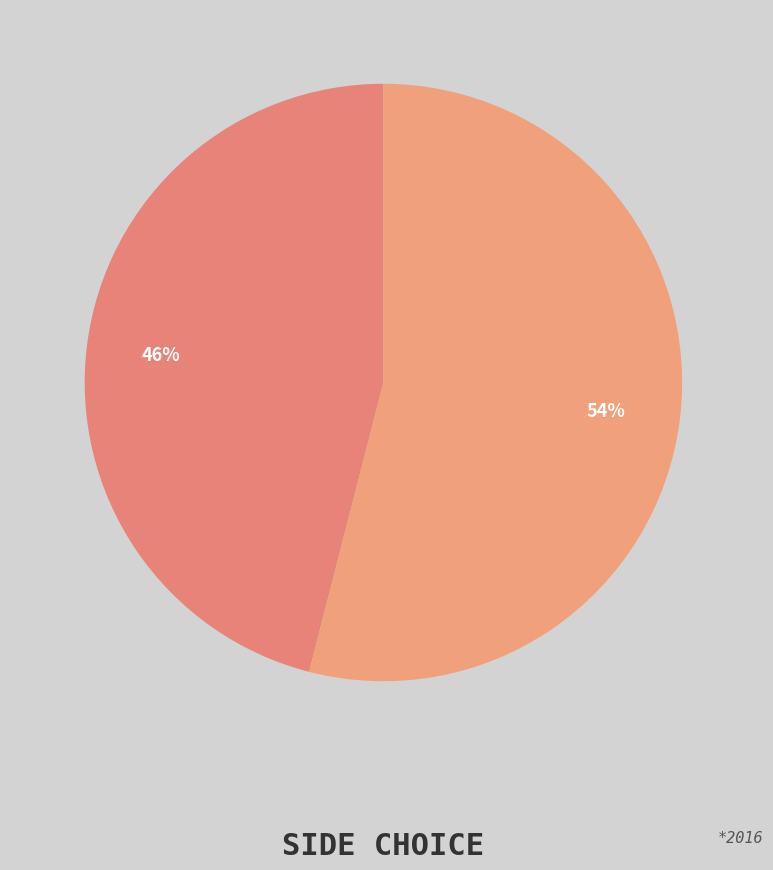

Does any single category account for the majority?

Yes